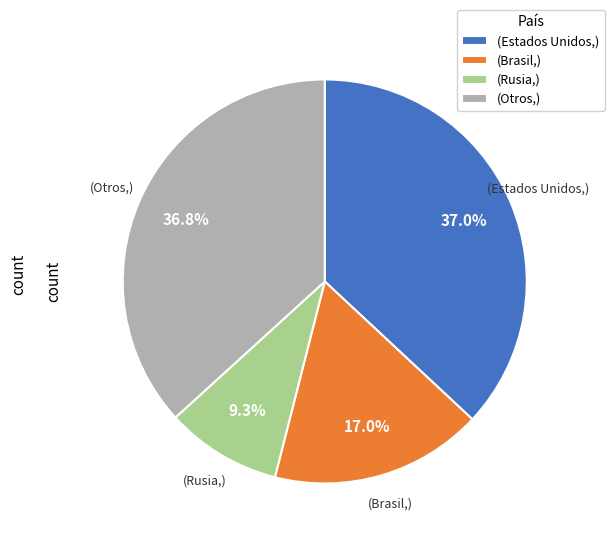

Approximately how many times larger is the value at (Brasil,) compared to (Rusia,)?

1.8